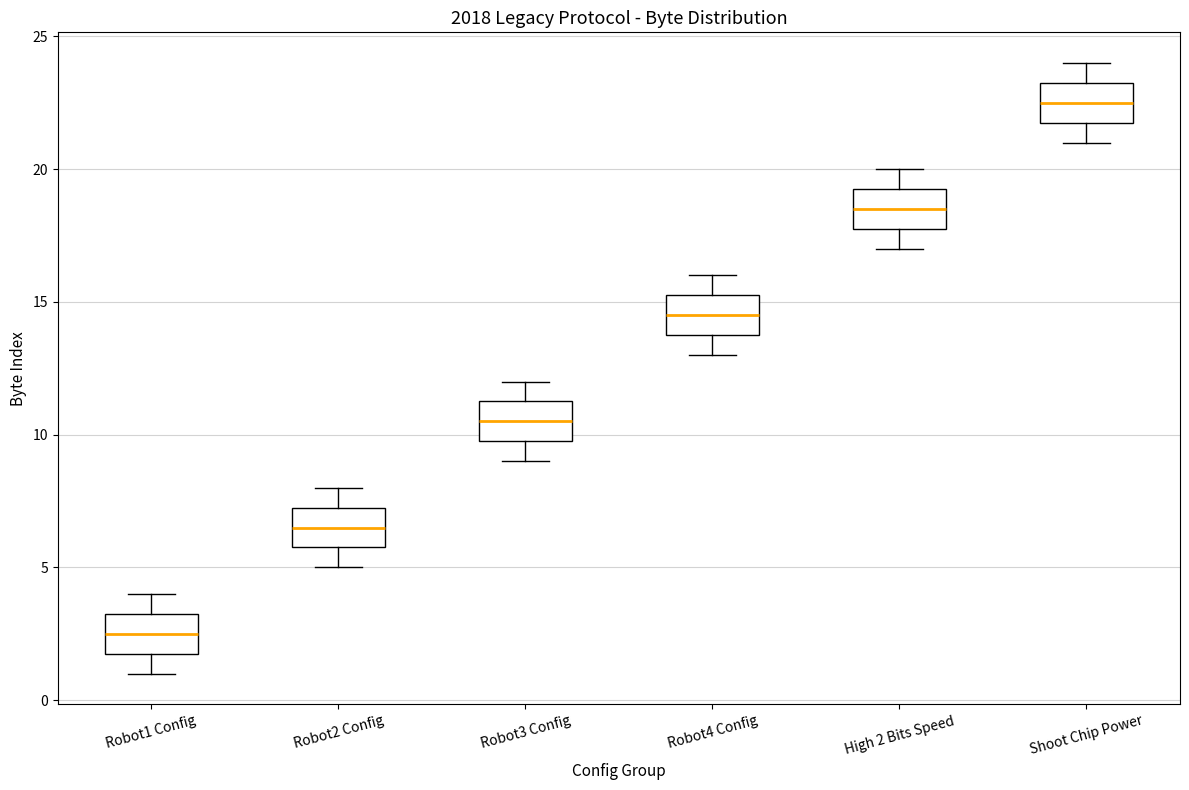

Which box's median line is the lowest?

Robot1 Config